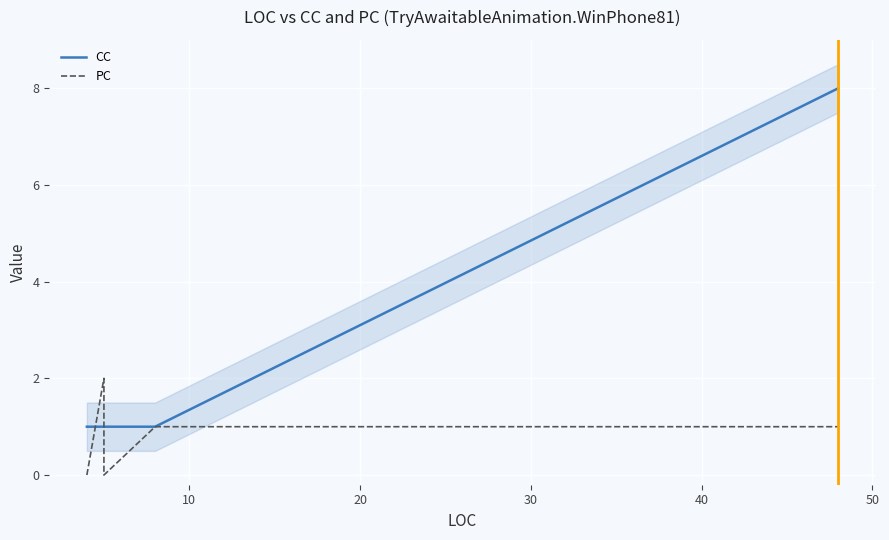

What is the average value of the PC series?

1